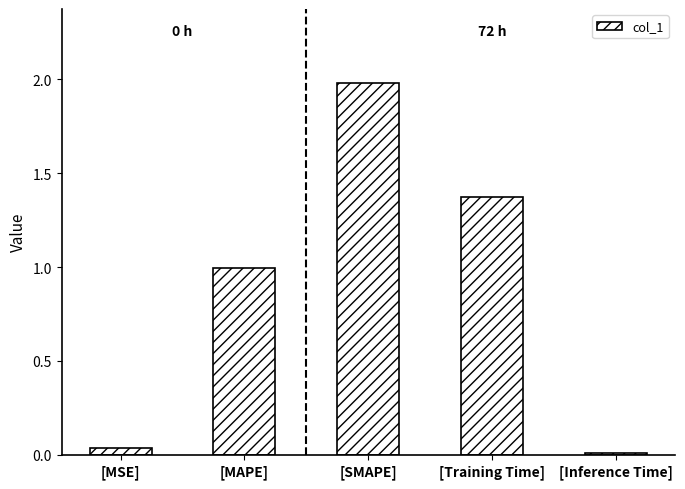

What is the label of the 5th bar from the left?

[Inference Time]